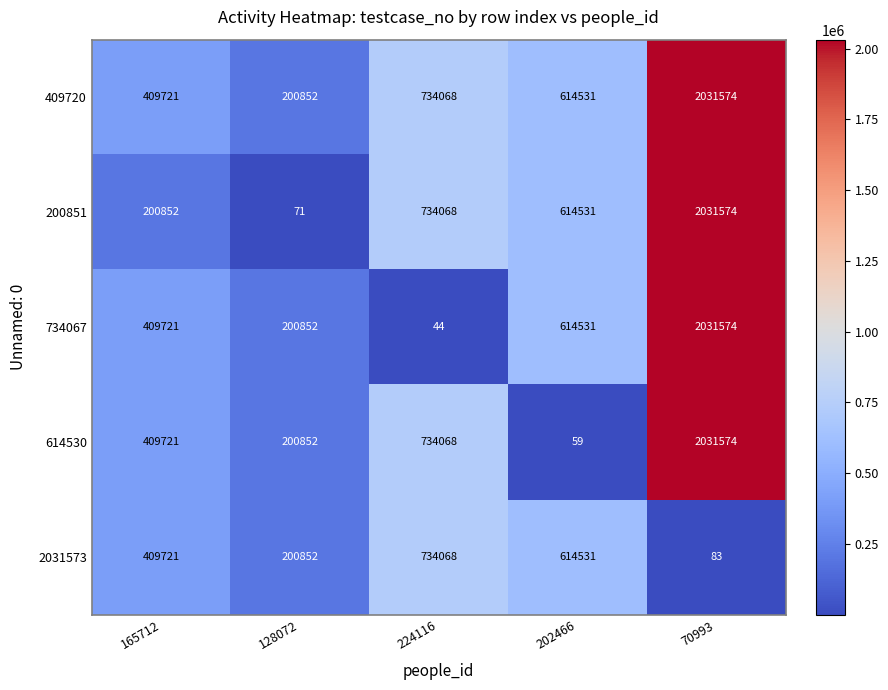

What is the spread (max minus min) of values at 128072?

200781